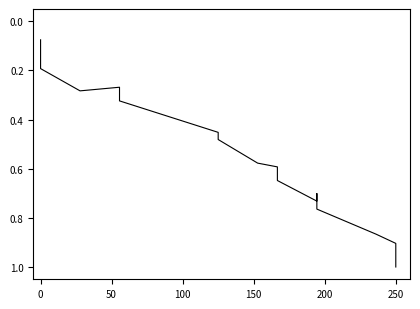

What is the label of the 13th point from the right?

200